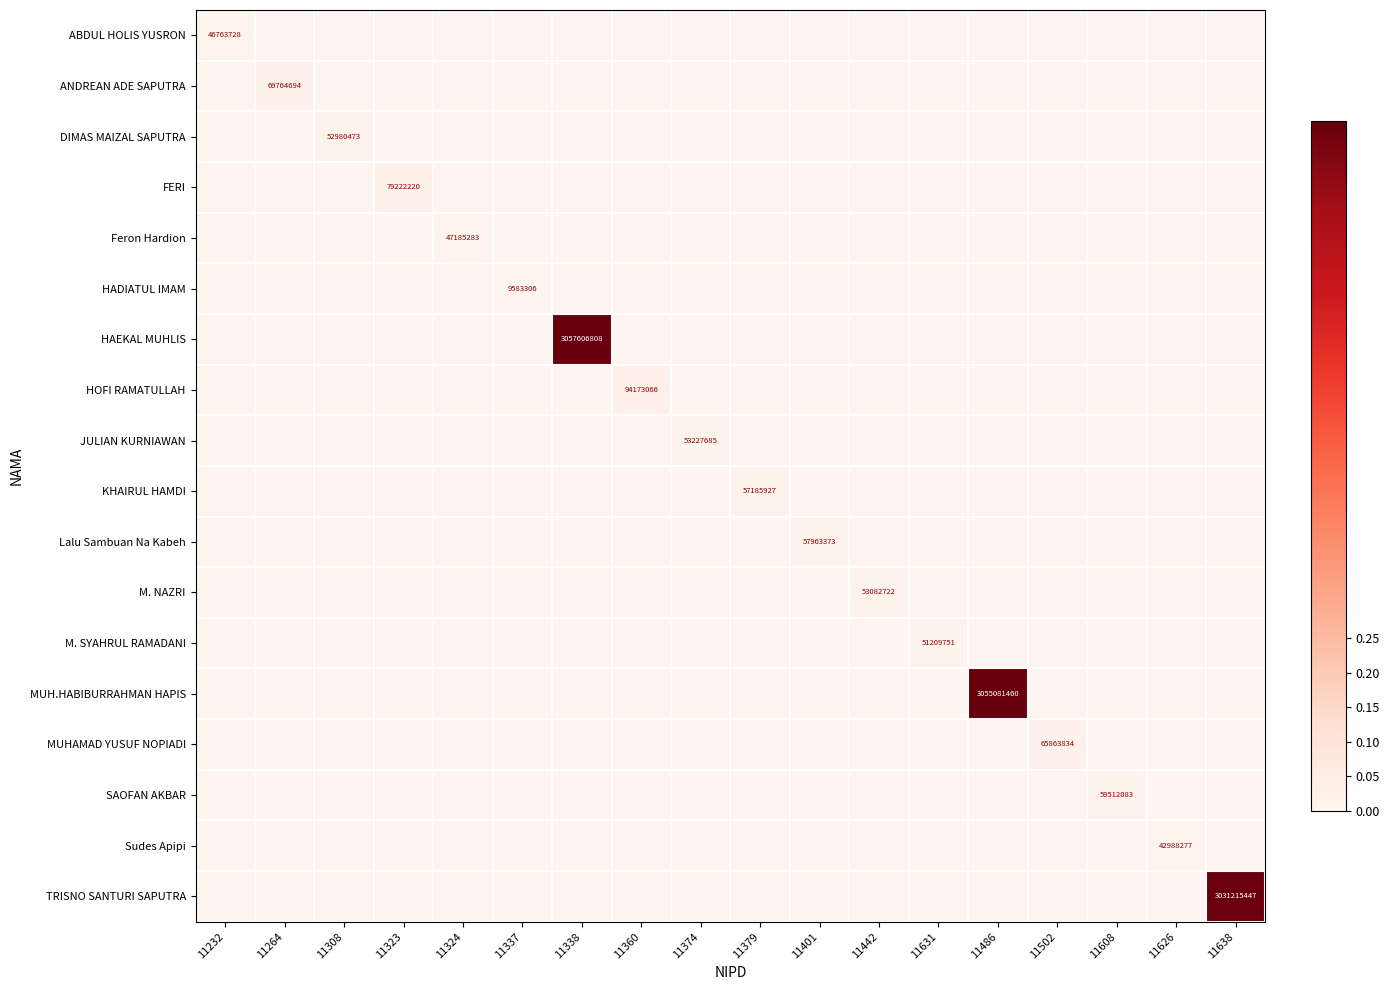

At which category is the sum across all series the highest?

11338